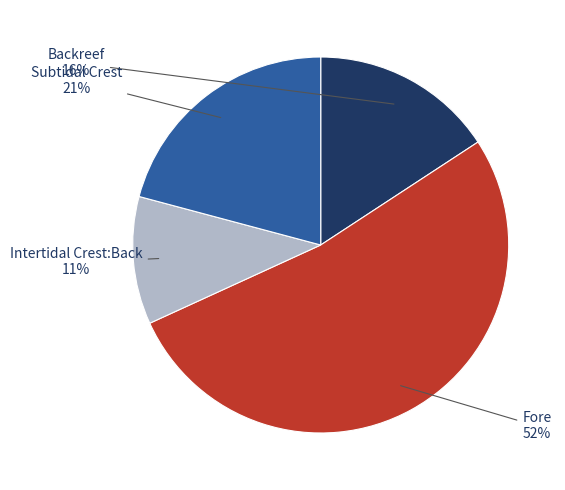

Combined, do Subtidal Crest and Backreef account for over 50%?

No